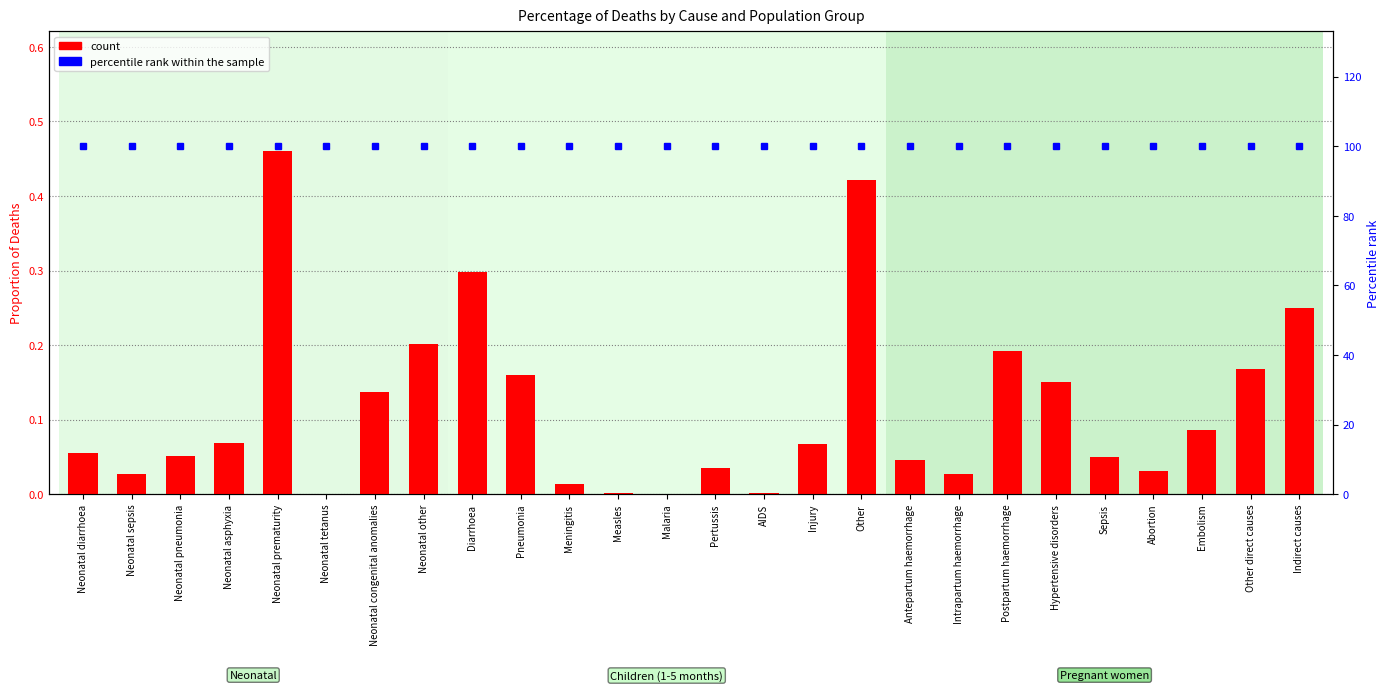

What is the sum of the percentile rank within the sample values at Neonatal sepsis and Hypertensive disorders?

200.0